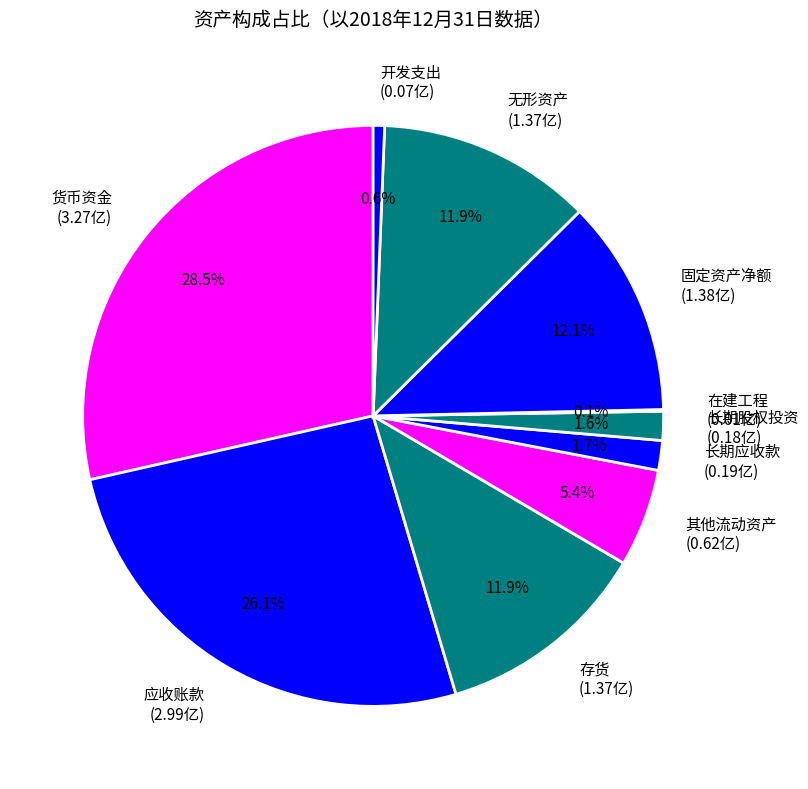

Is the sum of 无形资产 (1.37亿) and 货币资金 (3.27亿) greater than half?

No